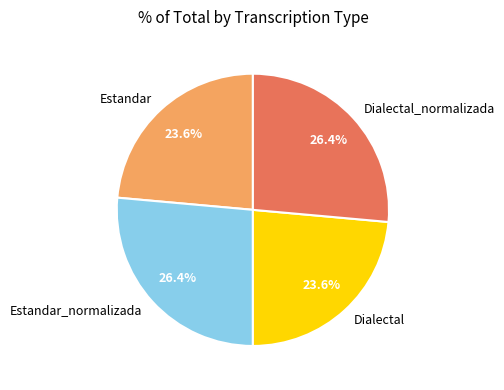

Does Estandar_normalizada represent more than half of the total?

No